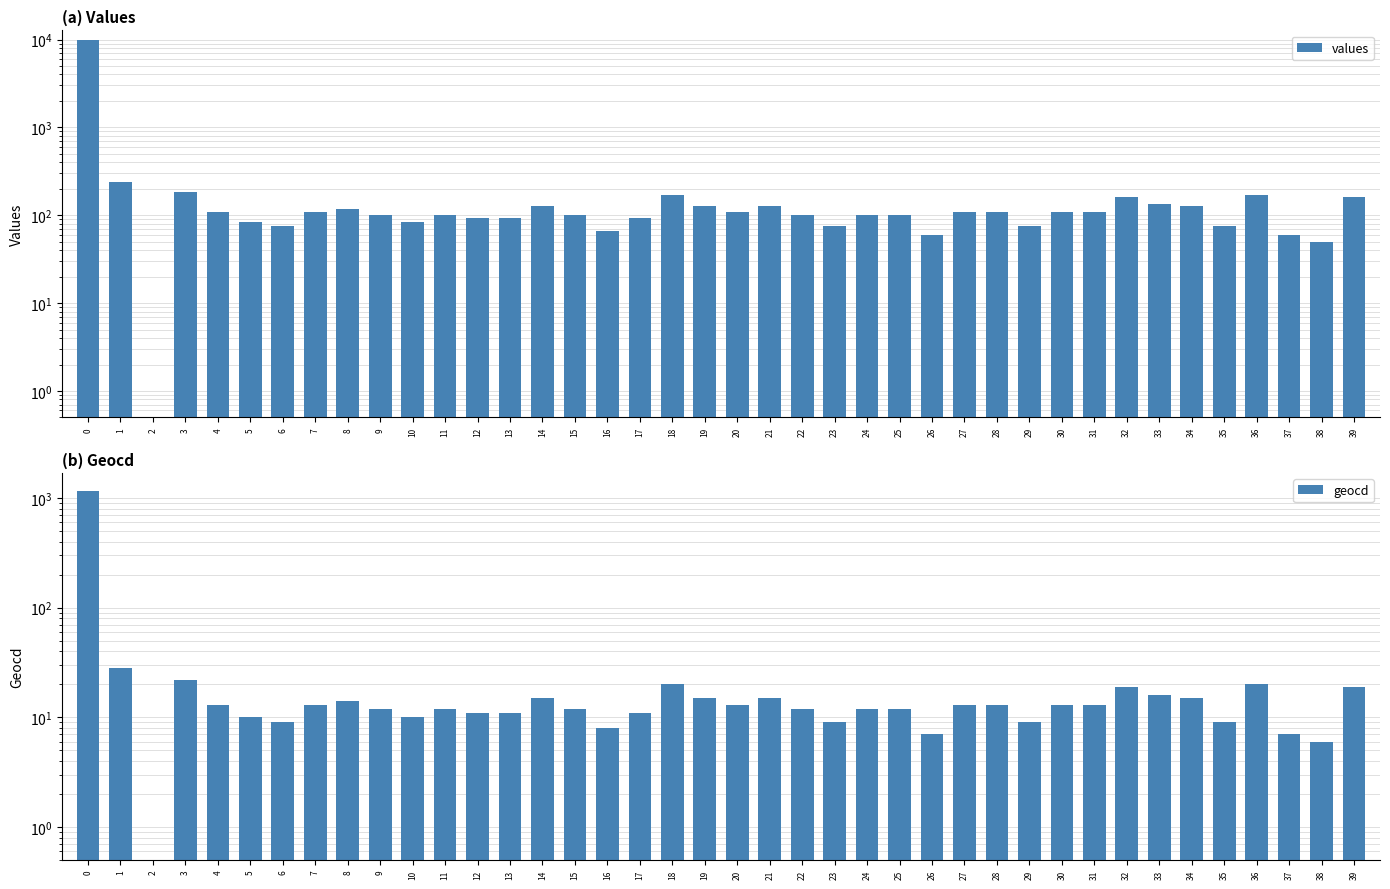

Which has a higher value, 16 or 34?

34